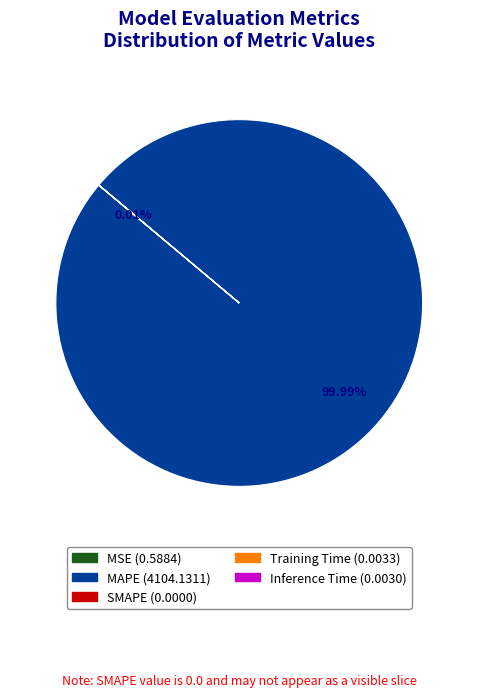

Does MAPE account for over 50% of the chart?

Yes